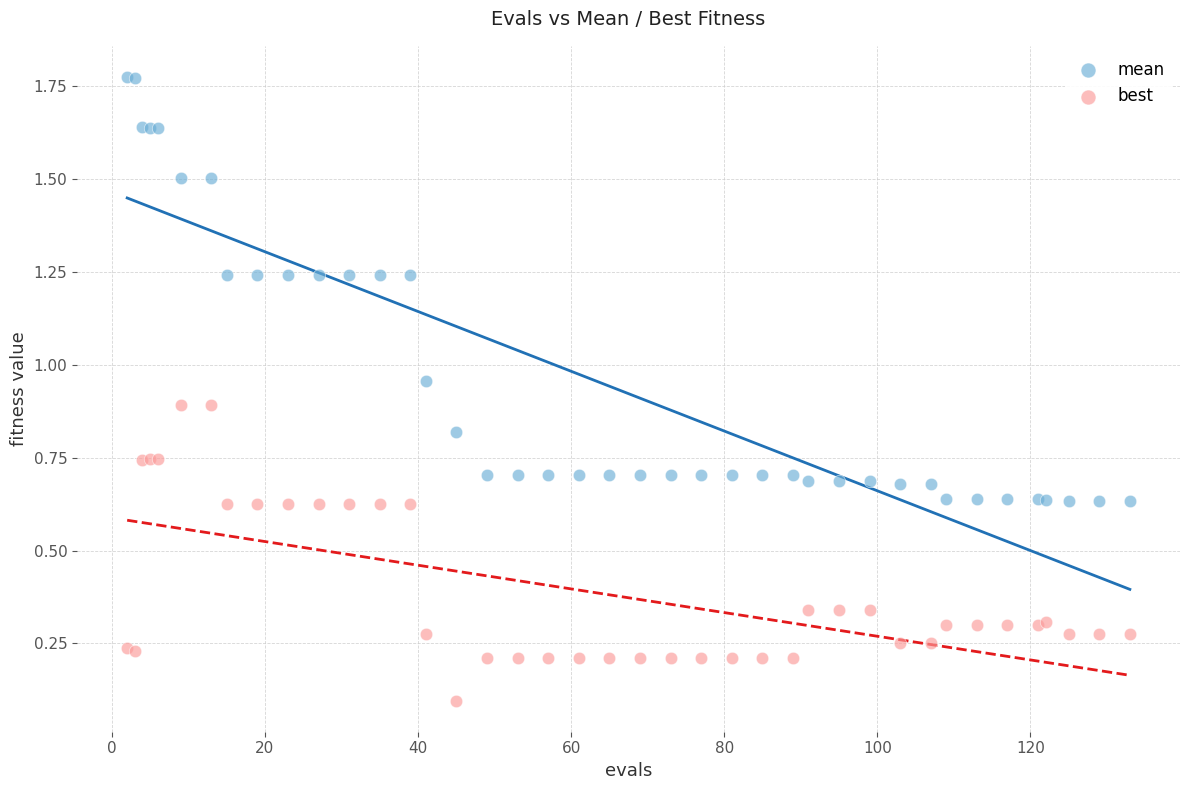

What is the X range (max minus min) for the scatter plot?

131.0